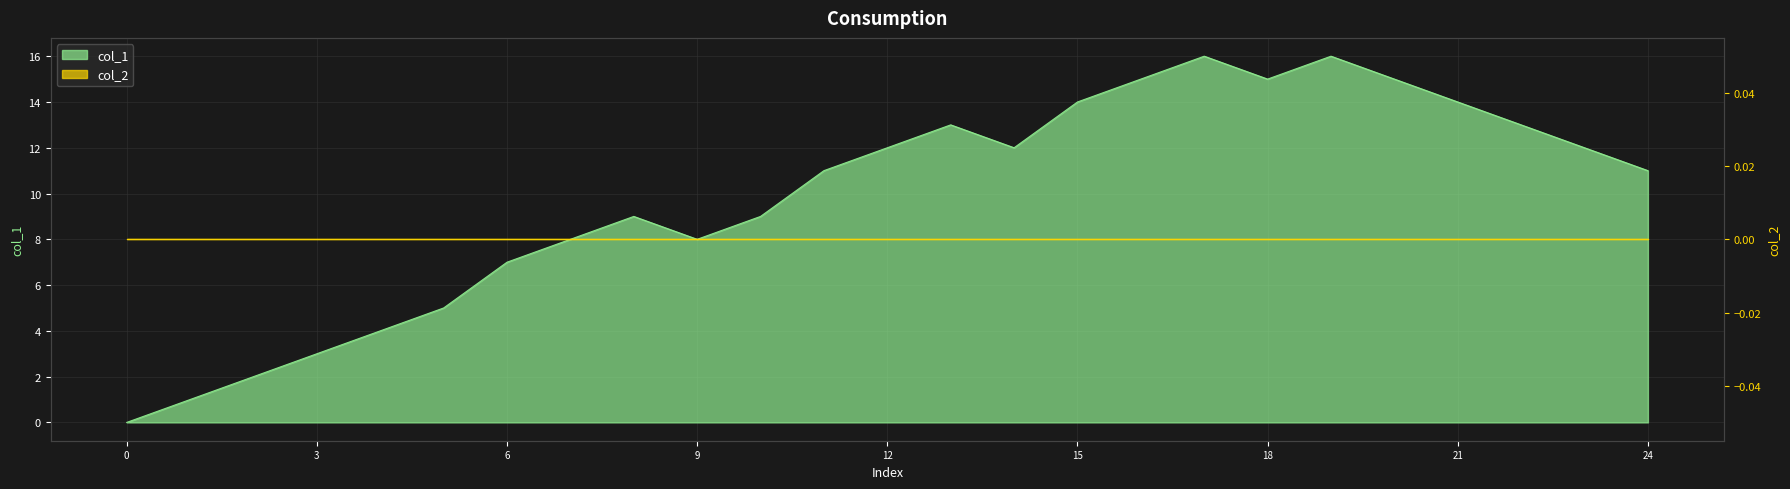

How many interior local valleys (lower than both neighbors) does the data have?

3